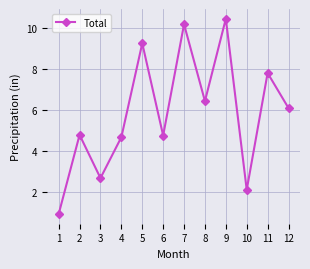

What is the sum of all values?

70.3